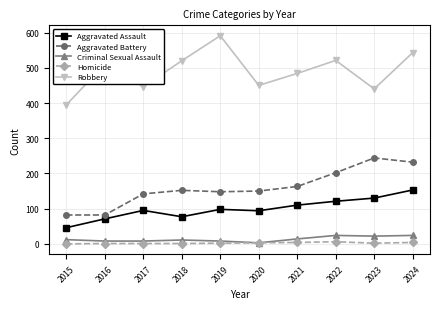

Which series has the largest range (max minus min)?

Robbery